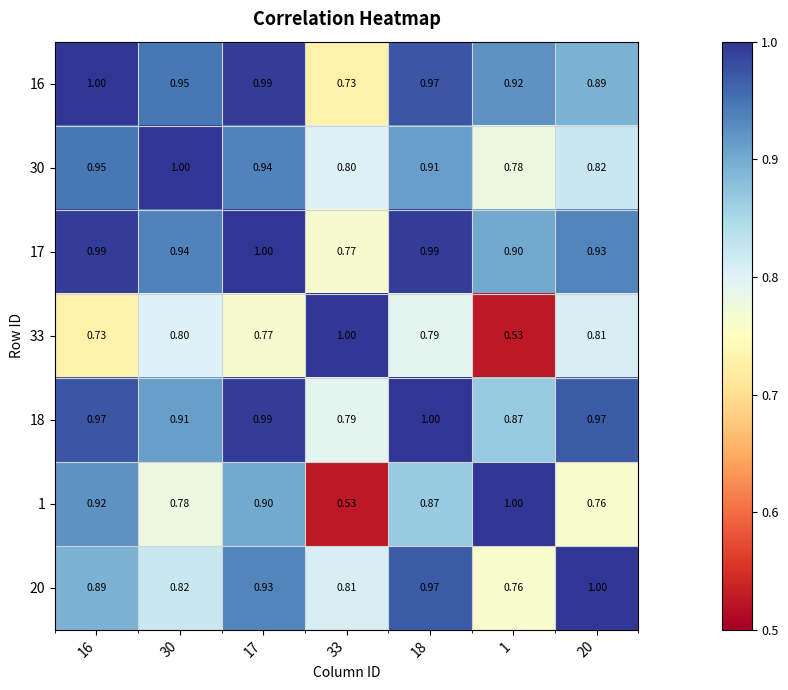

Is the value of 33 at 1 greater than the value of 18 at 18?

No